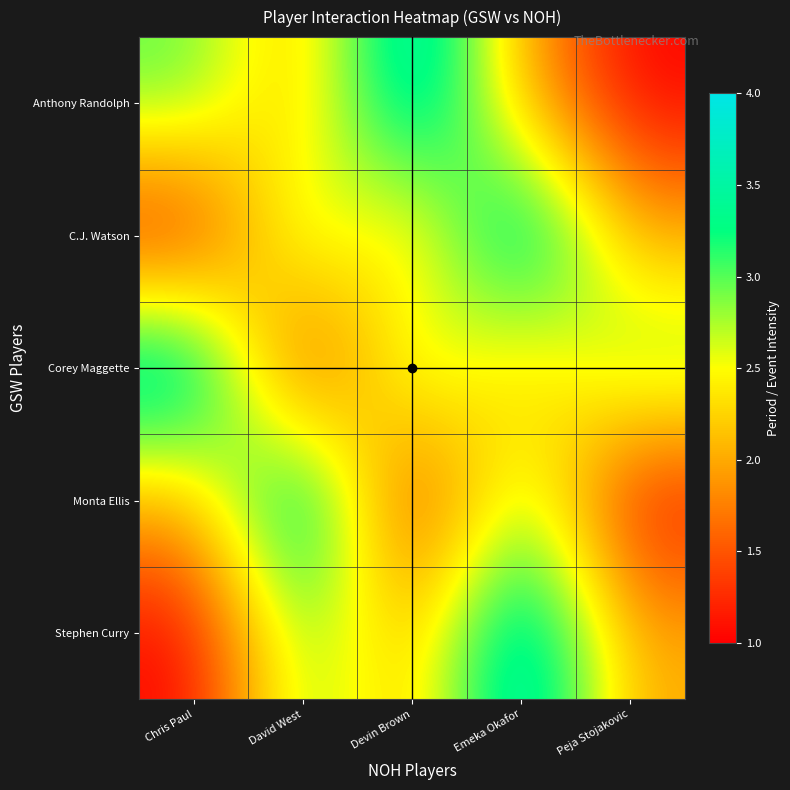

Rank the series at Peja Stojakovic from highest to lowest value.

Corey Maggette, C.J. Watson, Stephen Curry, Anthony Randolph, Monta Ellis